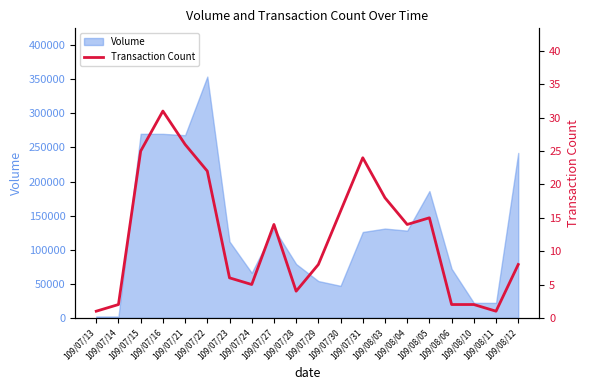

Read the value at 109/07/29.

8